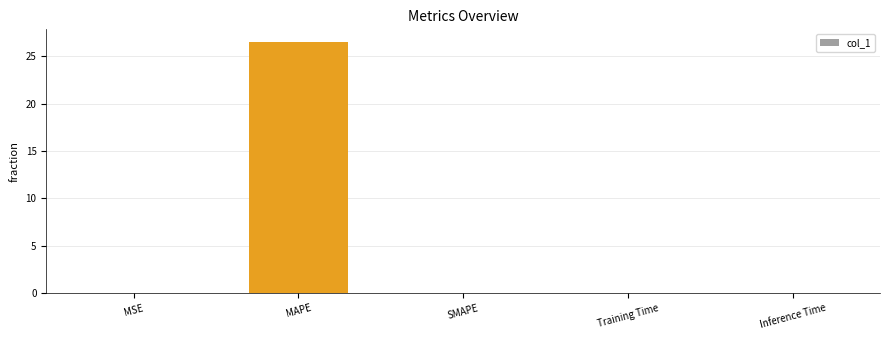

What is the maximum value shown in the chart?

26.5